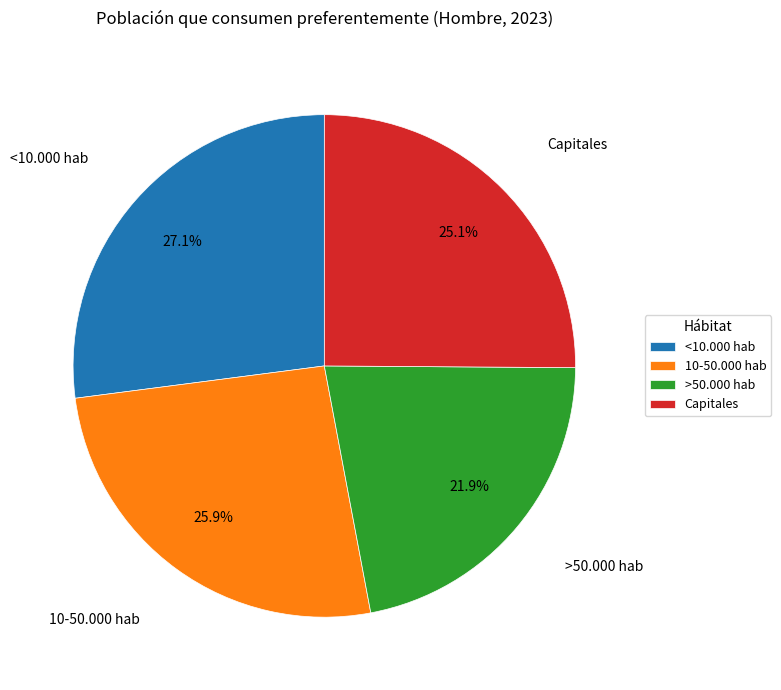

Which slice is the largest?

<10.000 hab